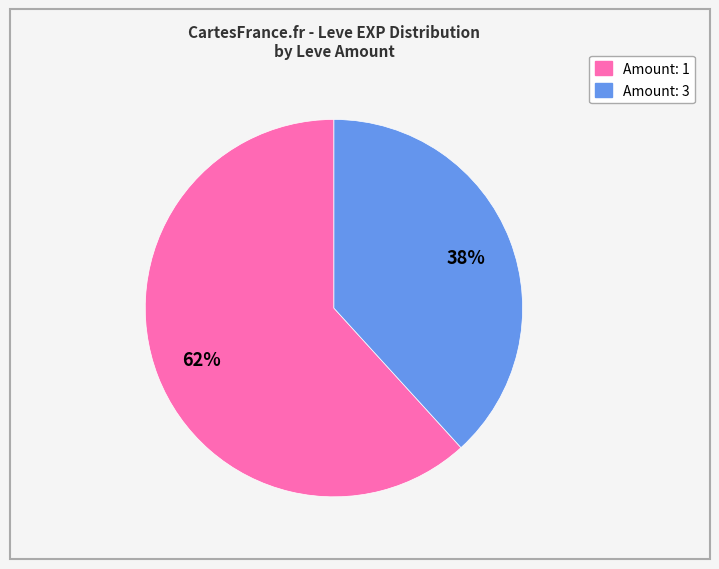

Does any single category account for the majority?

Yes